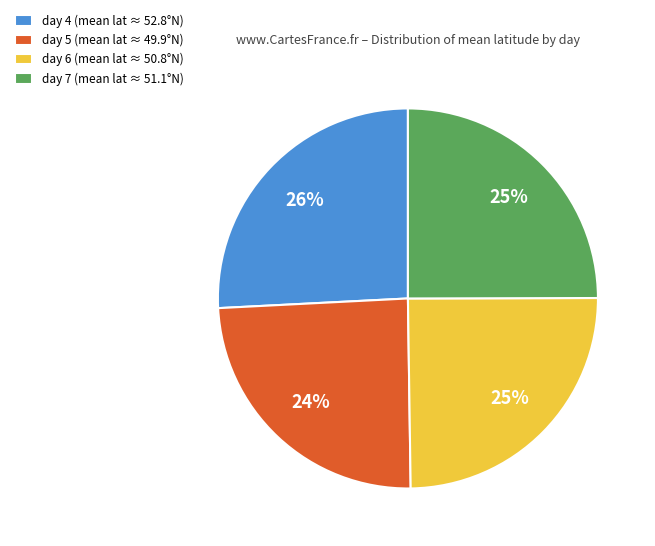

Which slice is the largest?

day 4